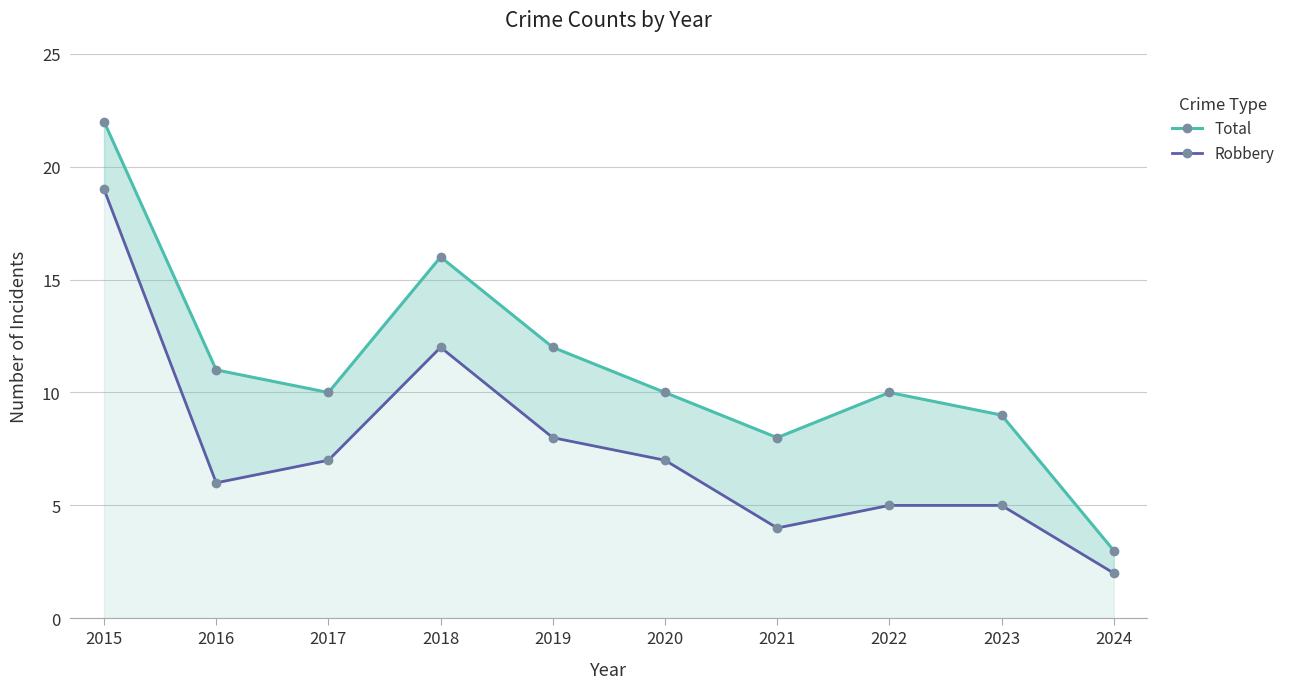

How many lines are shown in the chart?

2